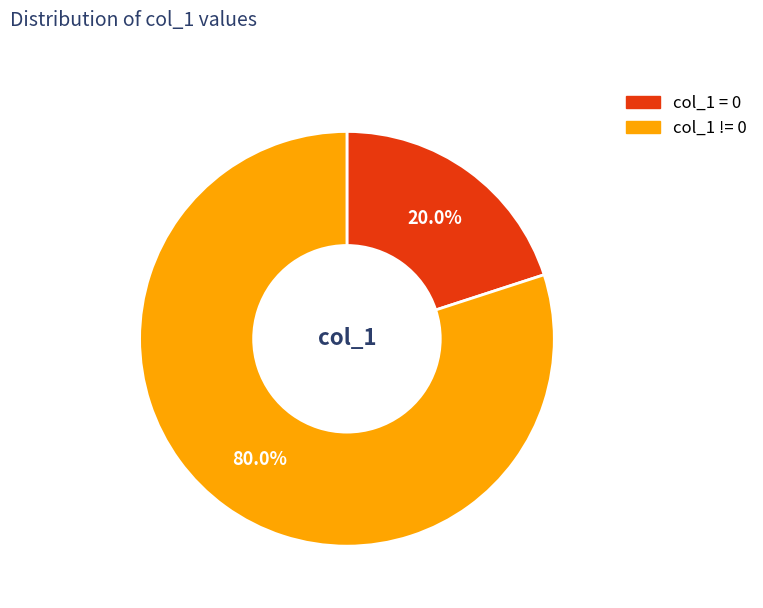

Is there any slice that represents more than half of the pie?

Yes